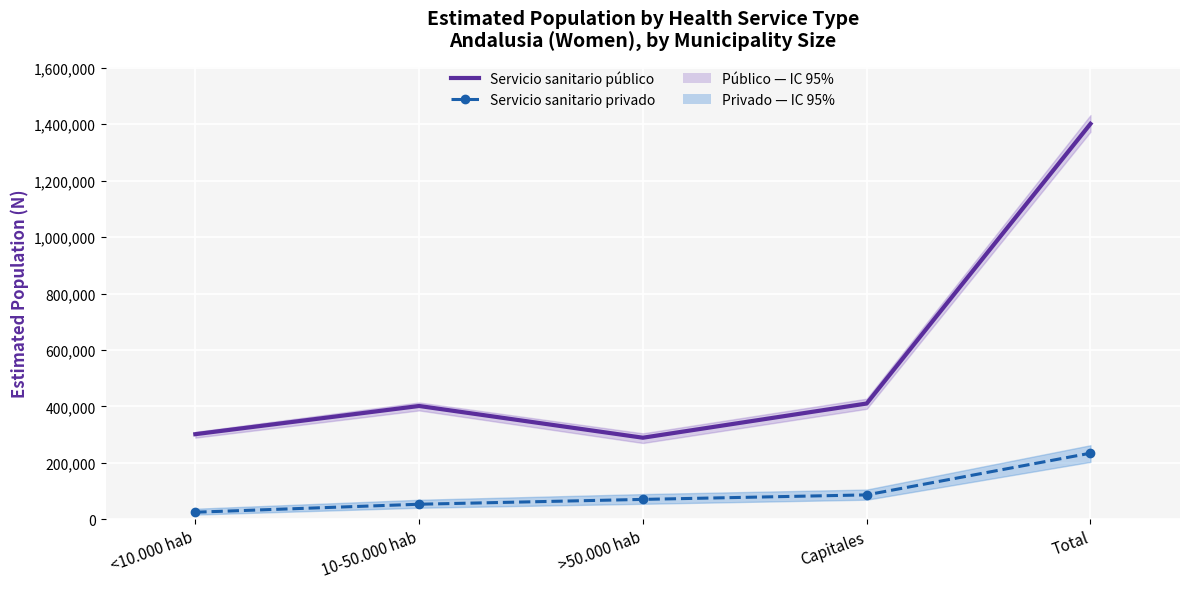

What is the sum of the Servicio sanitario público values at <10.000 hab and Capitales?

711431